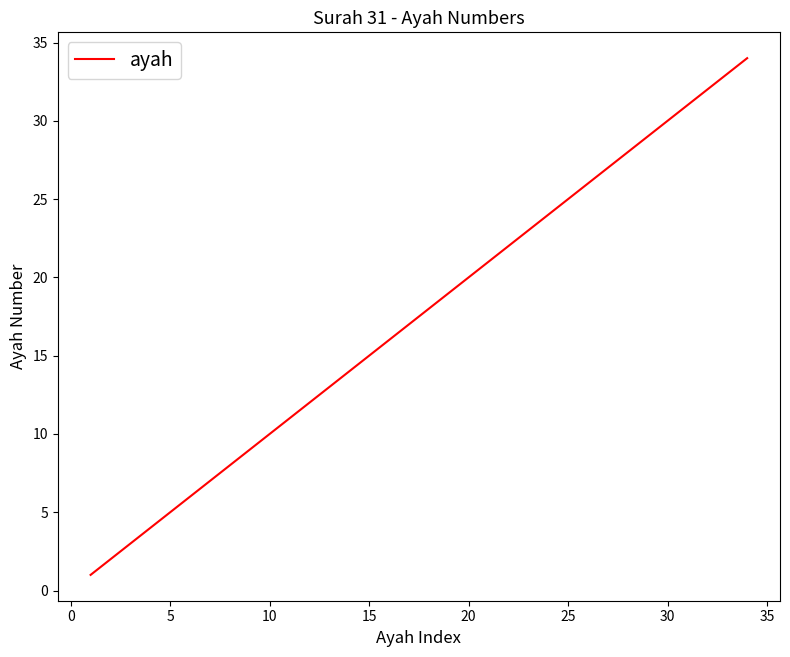

How many series are shown in this chart?

1